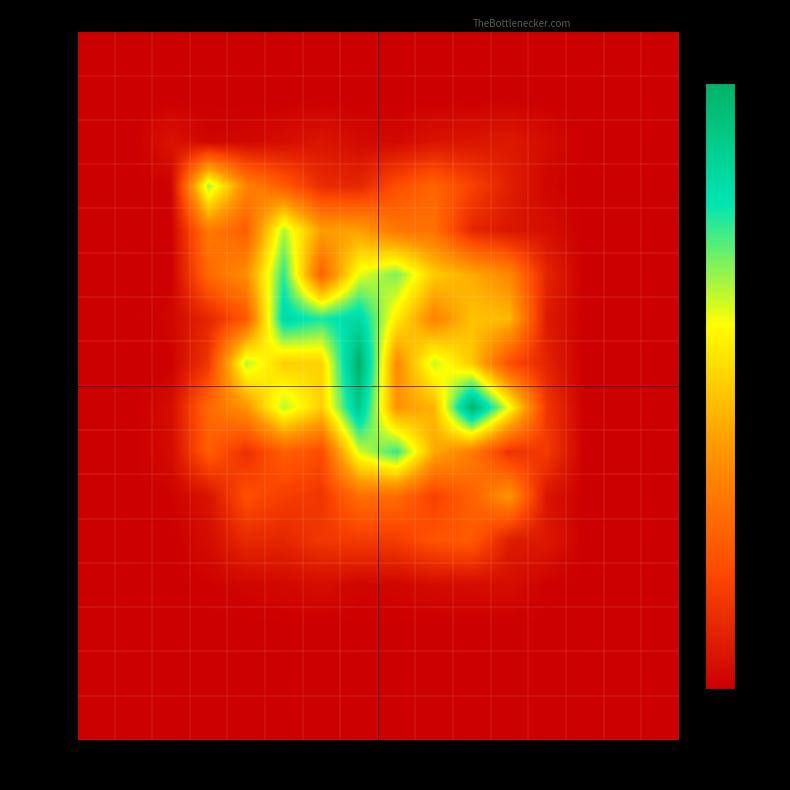

Reading left to right, list all the values displayed in this chart.

0_4: 0_4=0.0	5_9=0.0	10_14=0.0	15_19=0.0	20_24=0.0	25_29=0.0	30_34=0.0	35_39=0.0	40_44=0.0	45_49=0.0	50_54=0.0	55_59=0.0	60_64=0.0	65_69=0.0	70_74=0.0	75_100=0.0
5_9: 0_4=0.0	5_9=0.0	10_14=0.0	15_19=0.0	20_24=0.0	25_29=0.0	30_34=0.0	35_39=0.0	40_44=0.0	45_49=0.0	50_54=0.0	55_59=0.0	60_64=0.0	65_69=0.0	70_74=0.0	75_100=0.0
10_14: 0_4=0.0	5_9=0.0	10_14=0.1	15_19=0.0	20_24=0.0	25_29=0.1	30_34=0.1	35_39=0.1	40_44=0.0	45_49=0.1	50_54=0.1	55_59=0.1	60_64=0.1	65_69=0.0	70_74=0.0	75_100=0.0
15_19: 0_4=0.0	5_9=0.0	10_14=0.0	15_19=1.3	20_24=0.7	25_29=0.5	30_34=0.2	35_39=0.2	40_44=0.4	45_49=0.5	50_54=0.3	55_59=0.2	60_64=0.0	65_69=0.0	70_74=0.0	75_100=0.0
20_24: 0_4=0.0	5_9=0.0	10_14=0.0	15_19=0.6	20_24=0.5	25_29=1.3	30_34=0.8	35_39=0.8	40_44=0.6	45_49=0.6	50_54=0.2	55_59=0.1	60_64=0.1	65_69=0.0	70_74=0.0	75_100=0.0
25_29: 0_4=0.0	5_9=0.0	10_14=0.0	15_19=0.5	20_24=0.7	25_29=1.5	30_34=0.5	35_39=1.2	40_44=1.3	45_49=1.0	50_54=0.8	55_59=0.7	60_64=0.2	65_69=0.0	70_74=0.0	75_100=0.0
30_34: 0_4=0.0	5_9=0.0	10_14=0.0	15_19=0.2	20_24=0.4	25_29=1.6	30_34=1.5	35_39=1.6	40_44=1.1	45_49=0.7	50_54=0.9	55_59=0.9	60_64=0.1	65_69=0.0	70_74=0.0	75_100=0.0
35_39: 0_4=0.0	5_9=0.0	10_14=0.0	15_19=0.3	20_24=1.3	25_29=1.0	30_34=1.0	35_39=1.9	40_44=0.7	45_49=1.2	50_54=1.0	55_59=0.4	60_64=0.2	65_69=0.0	70_74=0.0	75_100=0.0
40_44: 0_4=0.0	5_9=0.0	10_14=0.1	15_19=0.5	20_24=0.7	25_29=1.3	30_34=1.0	35_39=1.7	40_44=0.7	45_49=0.9	50_54=1.9	55_59=1.2	60_64=0.3	65_69=0.0	70_74=0.0	75_100=0.0
45_49: 0_4=0.0	5_9=0.0	10_14=0.1	15_19=0.5	20_24=0.2	25_29=0.5	30_34=0.4	35_39=1.2	40_44=1.5	45_49=0.8	50_54=0.6	55_59=0.3	60_64=0.3	65_69=0.0	70_74=0.0	75_100=0.0
50_54: 0_4=0.0	5_9=0.0	10_14=0.0	15_19=0.1	20_24=0.4	25_29=0.3	30_34=0.3	35_39=0.6	40_44=0.5	45_49=0.3	50_54=0.5	55_59=0.7	60_64=0.1	65_69=0.0	70_74=0.0	75_100=0.0
55_59: 0_4=0.0	5_9=0.0	10_14=0.0	15_19=0.1	20_24=0.2	25_29=0.2	30_34=0.3	35_39=0.3	40_44=0.3	45_49=0.4	50_54=0.5	55_59=0.1	60_64=0.1	65_69=0.0	70_74=0.0	75_100=0.0
60_64: 0_4=0.0	5_9=0.0	10_14=0.0	15_19=0.0	20_24=0.0	25_29=0.0	30_34=0.1	35_39=0.0	40_44=0.0	45_49=0.1	50_54=0.1	55_59=0.1	60_64=0.0	65_69=0.0	70_74=0.0	75_100=0.0
65_69: 0_4=0.0	5_9=0.0	10_14=0.0	15_19=0.0	20_24=0.0	25_29=0.0	30_34=0.0	35_39=0.0	40_44=0.0	45_49=0.0	50_54=0.0	55_59=0.0	60_64=0.0	65_69=0.0	70_74=0.0	75_100=0.0
70_74: 0_4=0.0	5_9=0.0	10_14=0.0	15_19=0.0	20_24=0.0	25_29=0.0	30_34=0.0	35_39=0.0	40_44=0.0	45_49=0.0	50_54=0.0	55_59=0.0	60_64=0.0	65_69=0.0	70_74=0.0	75_100=0.0
75_100: 0_4=0.0	5_9=0.0	10_14=0.0	15_19=0.0	20_24=0.0	25_29=0.0	30_34=0.0	35_39=0.0	40_44=0.0	45_49=0.0	50_54=0.0	55_59=0.0	60_64=0.0	65_69=0.0	70_74=0.0	75_100=0.0